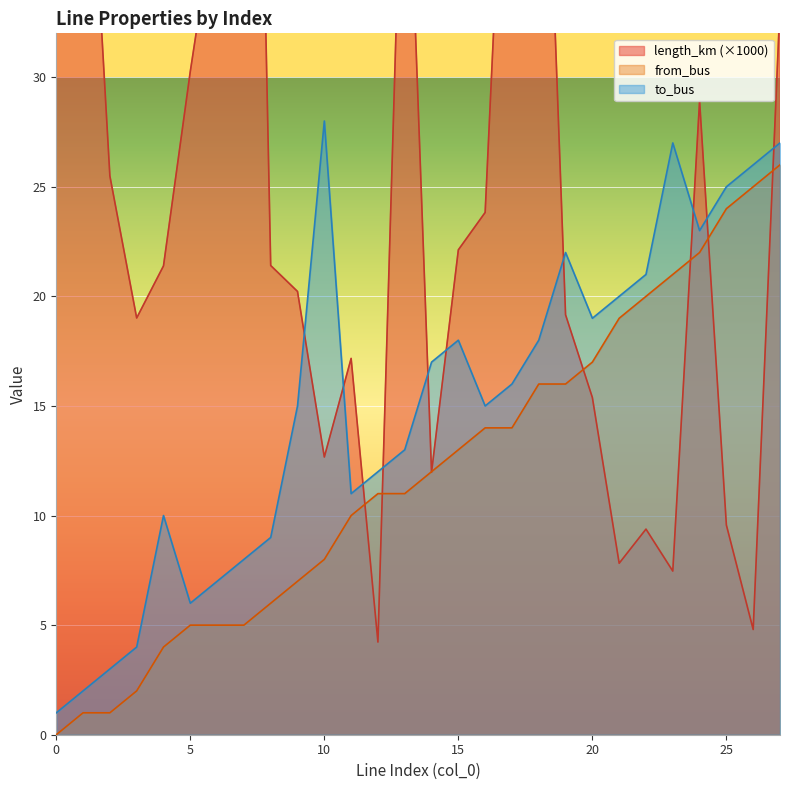

Between 1 and 2, which is larger?

1